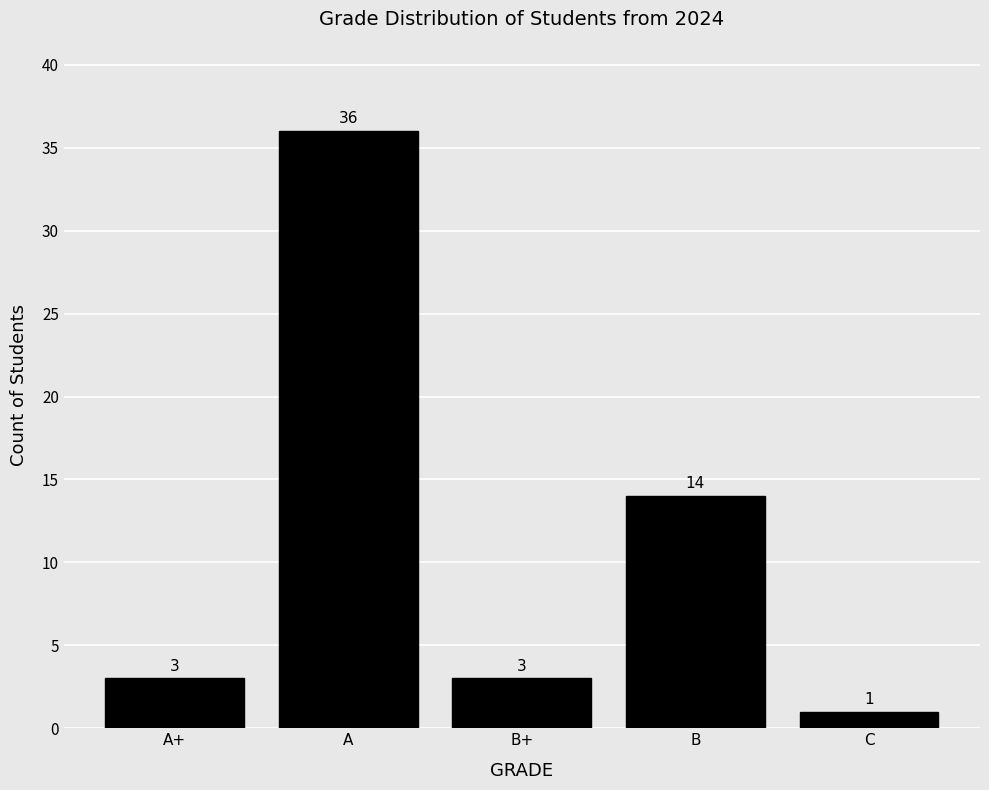

Reading left to right, transcribe all the data shown in this chart.

3	36	3	14	1